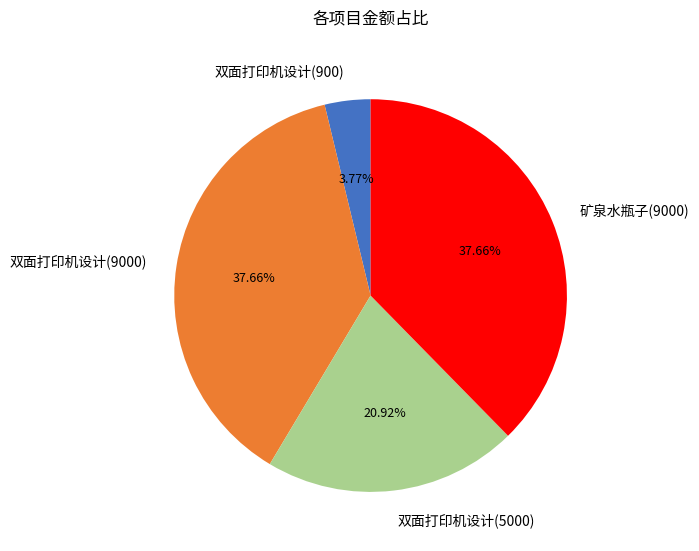

Is the sum of 双面打印机设计(5000) and 双面打印机设计(9000) greater than half?

Yes